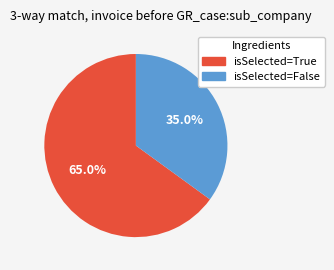

Does isSelected=True represent more than half of the total?

Yes